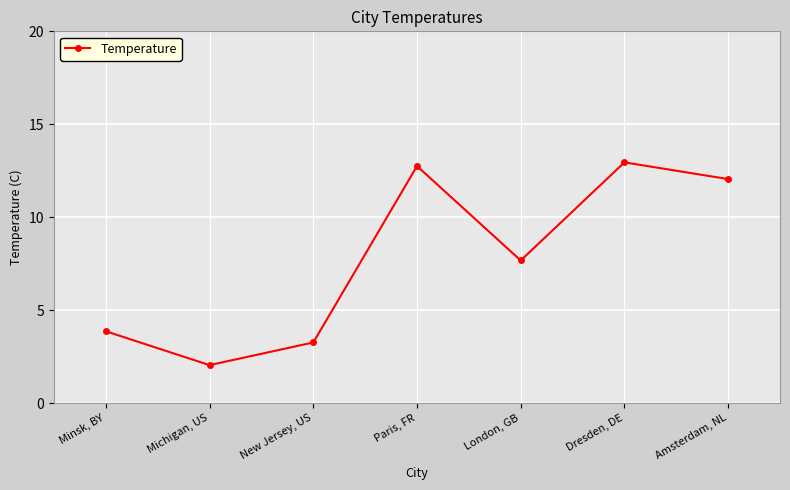

List the labels in order of value, smallest first.

Michigan, US, New Jersey, US, Minsk, BY, London, GB, Amsterdam, NL, Paris, FR, Dresden, DE